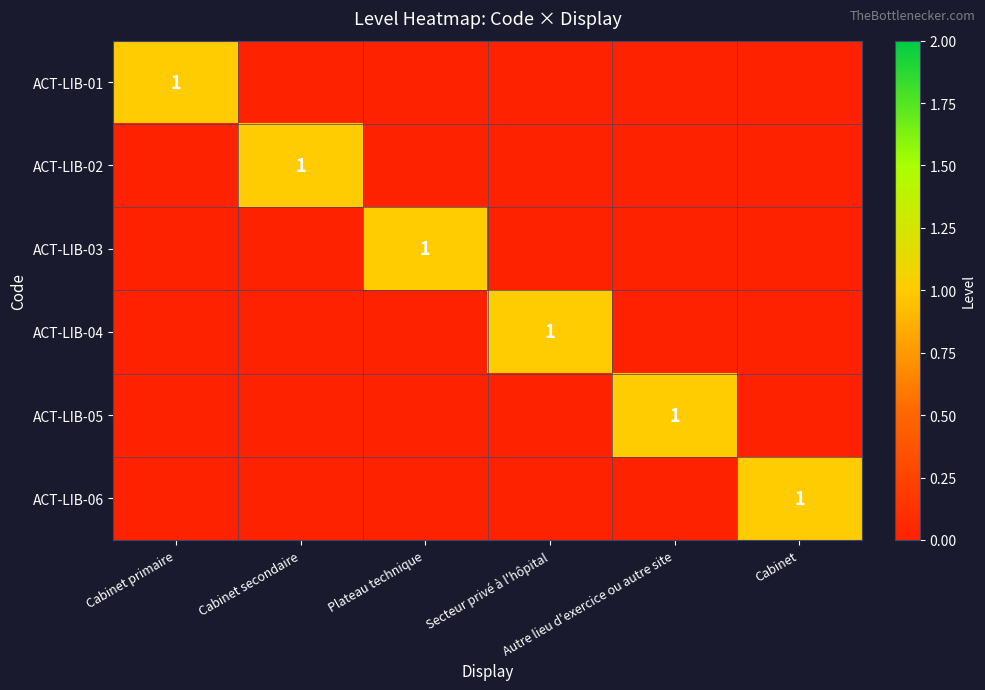

Which label corresponds to the largest value in the chart?

Cabinet primaire